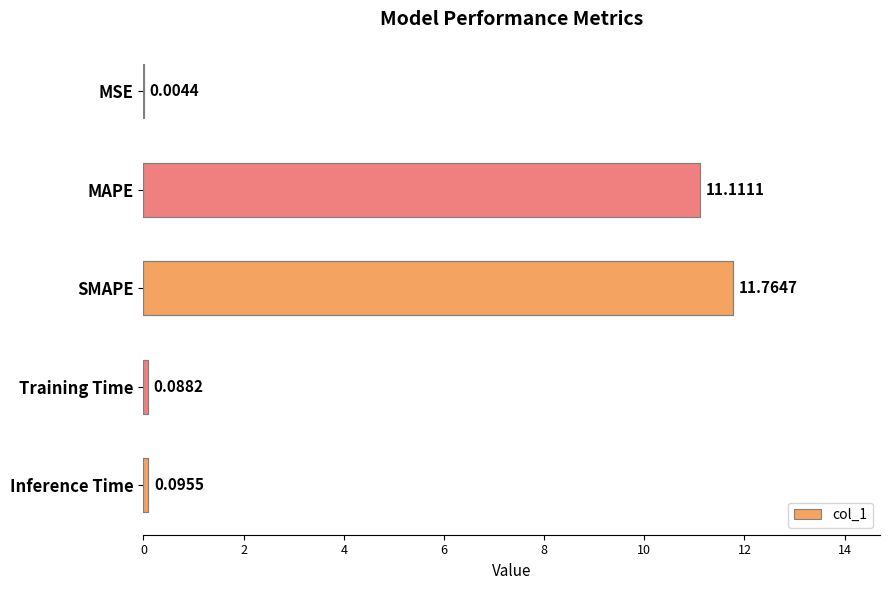

What is the sum of the values at MAPE and MSE?

11.1